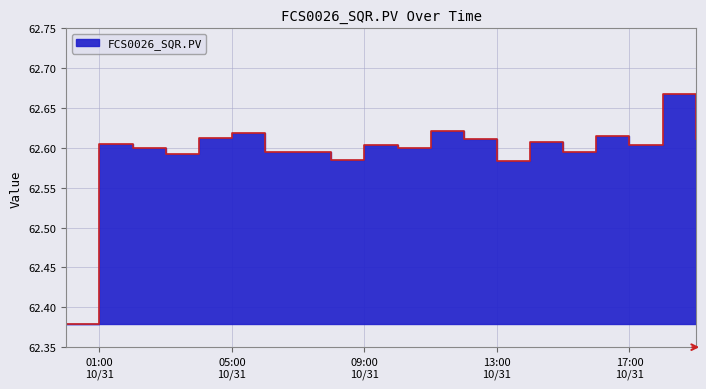

Approximately how many times larger is the value at 10/31/2017 16:00 compared to 10/31/2017 04:00?

1.0